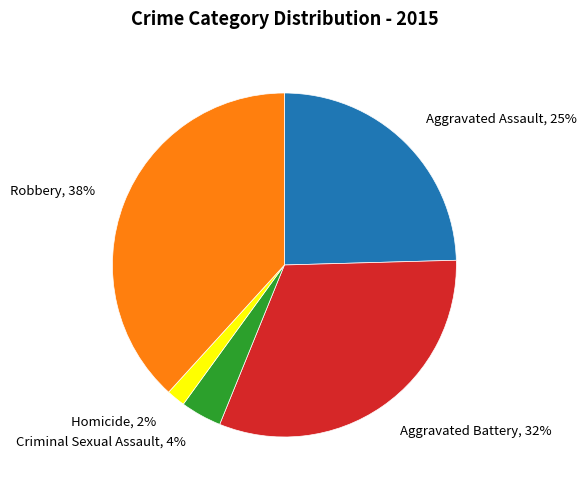

Approximately how many times larger is the value at Homicide compared to Aggravated Battery?

0.1